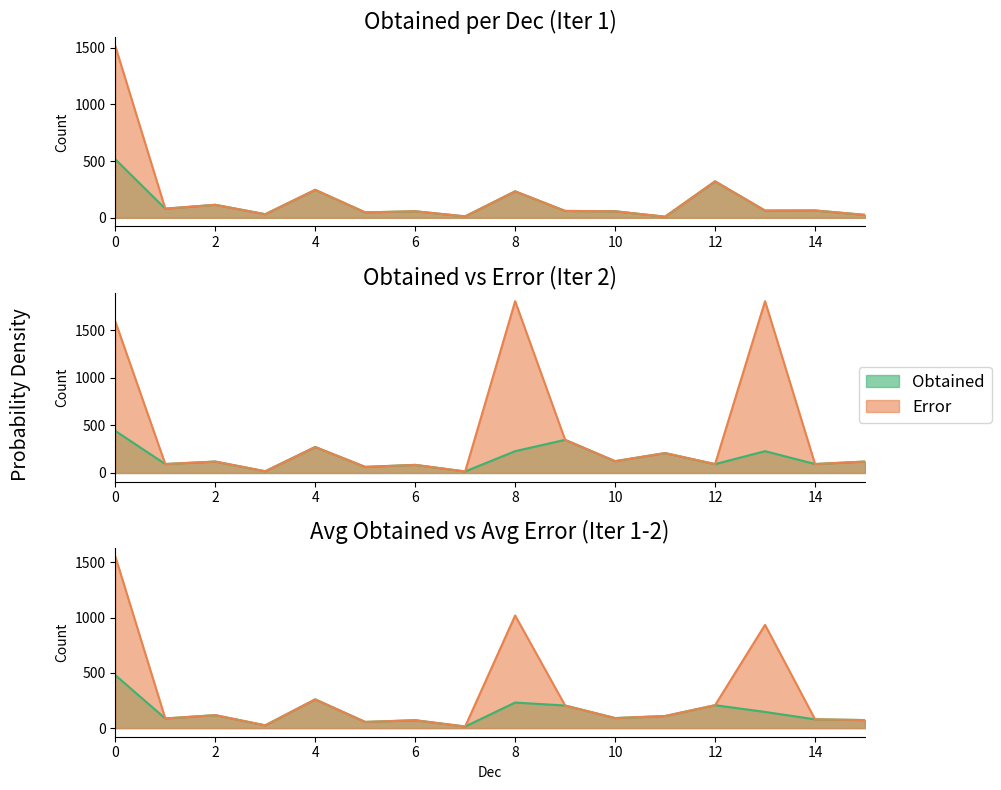

Is the value of Obtained at 15 greater than the value of Error at 15?

No